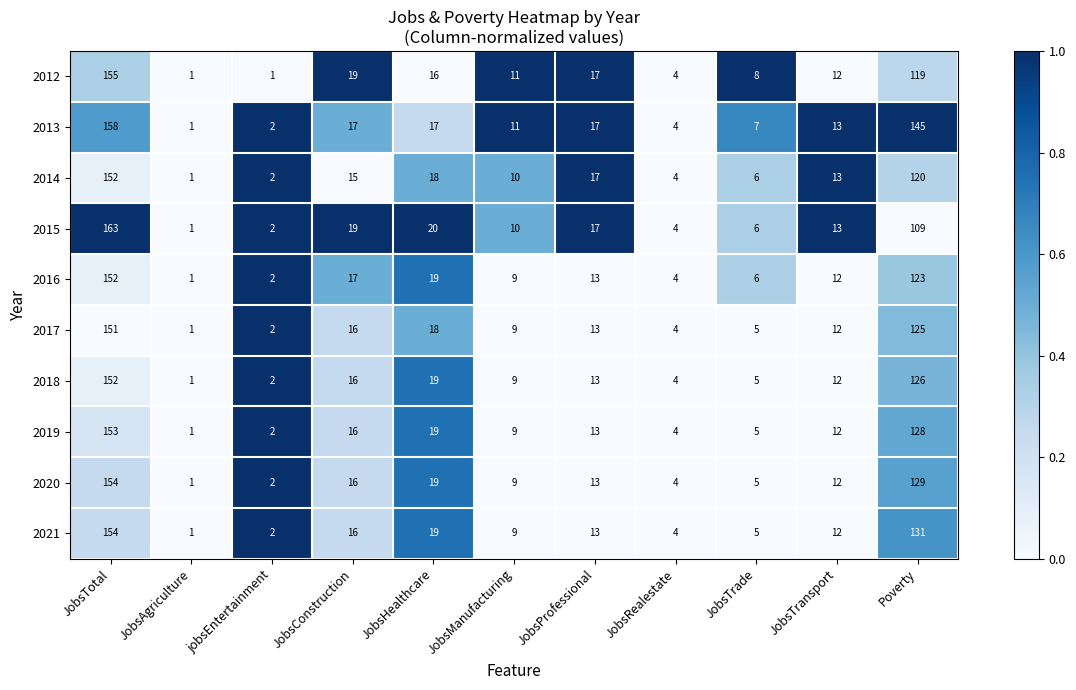

Where does the 2019 series first go above 12?

JobsTotal